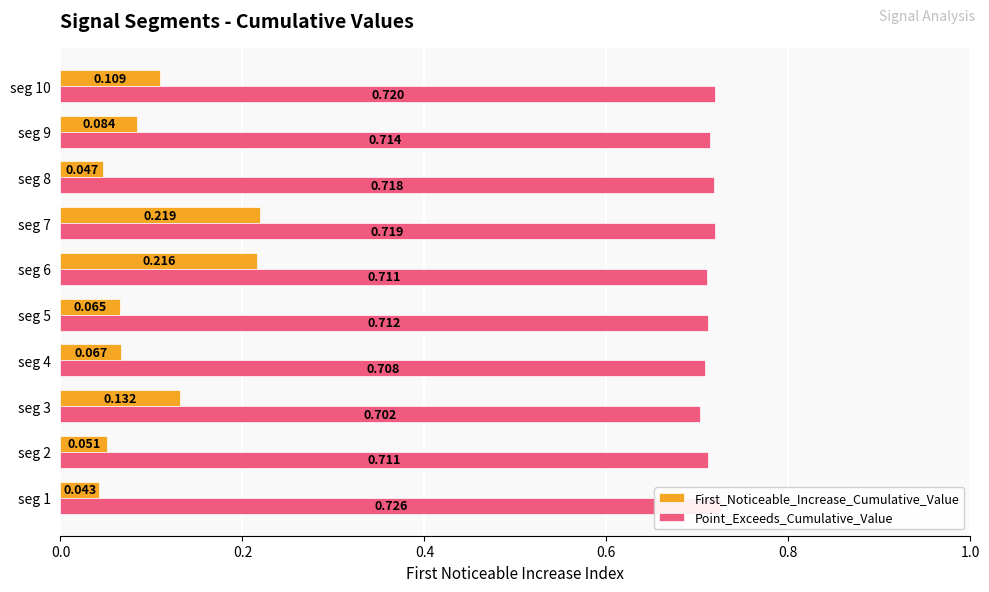

Reading right to left, list all the values displayed in this chart.

First_Noticeable_Increase_Cumulative_Value: 0.1	0.1	0.0	0.2	0.2	0.1	0.1	0.1	0.1	0.0
Point_Exceeds_Cumulative_Value: 0.7	0.7	0.7	0.7	0.7	0.7	0.7	0.7	0.7	0.7